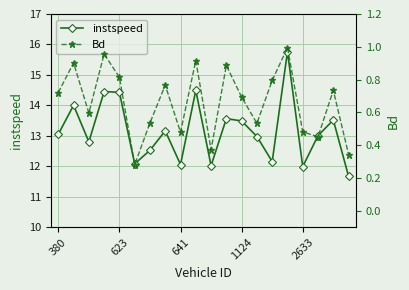

How many data points does each series have?

20